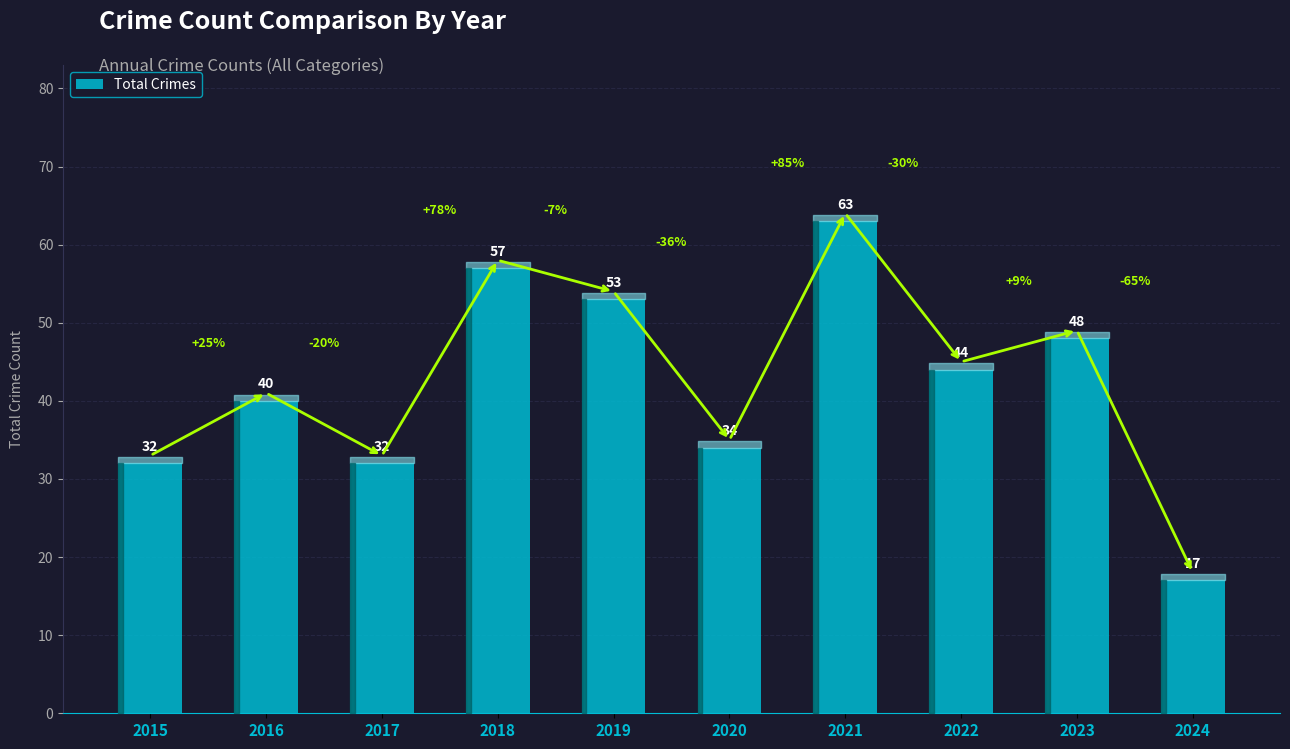

Are the bars horizontal?

No